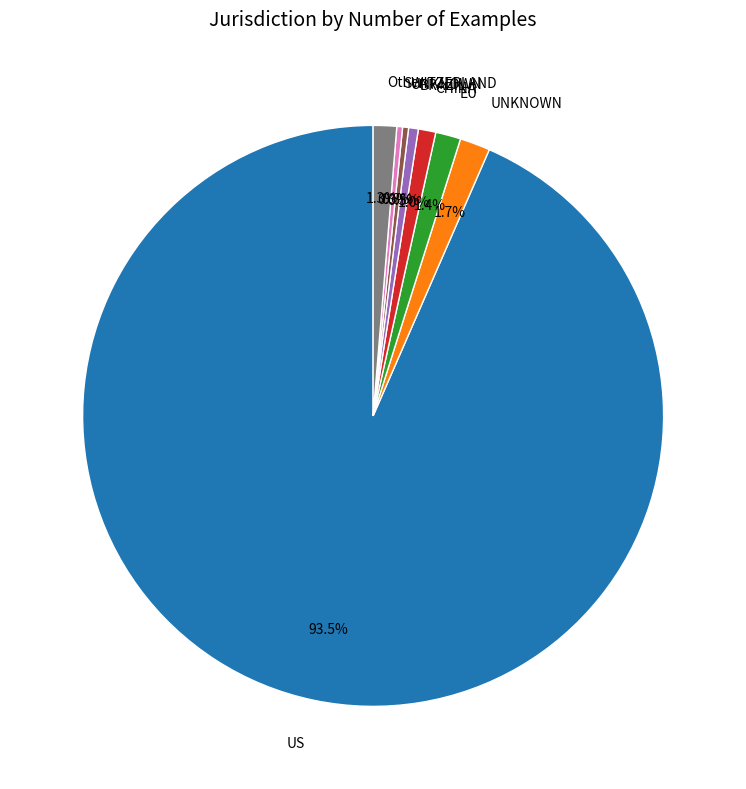

To the nearest percent, what is the difference between the largest and smallest slice percentages?

93%